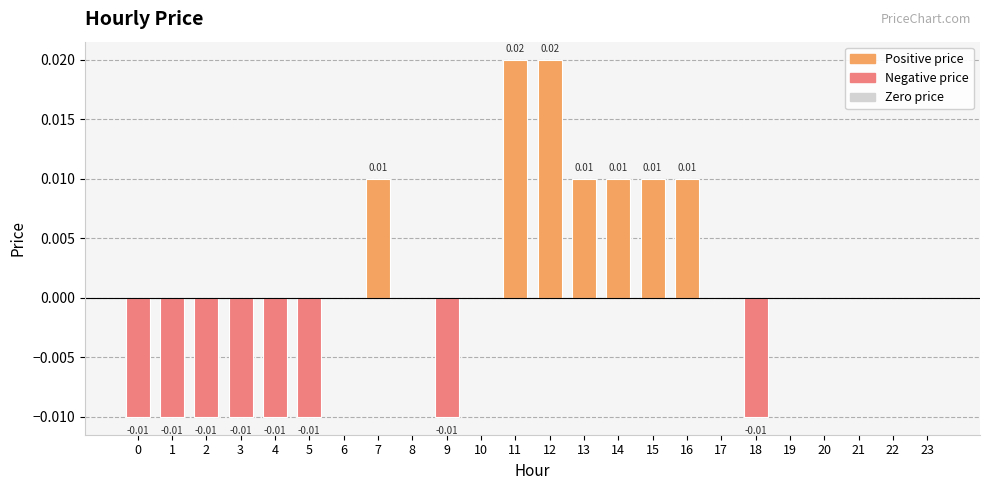

Between 23 and 0, which is larger?

23